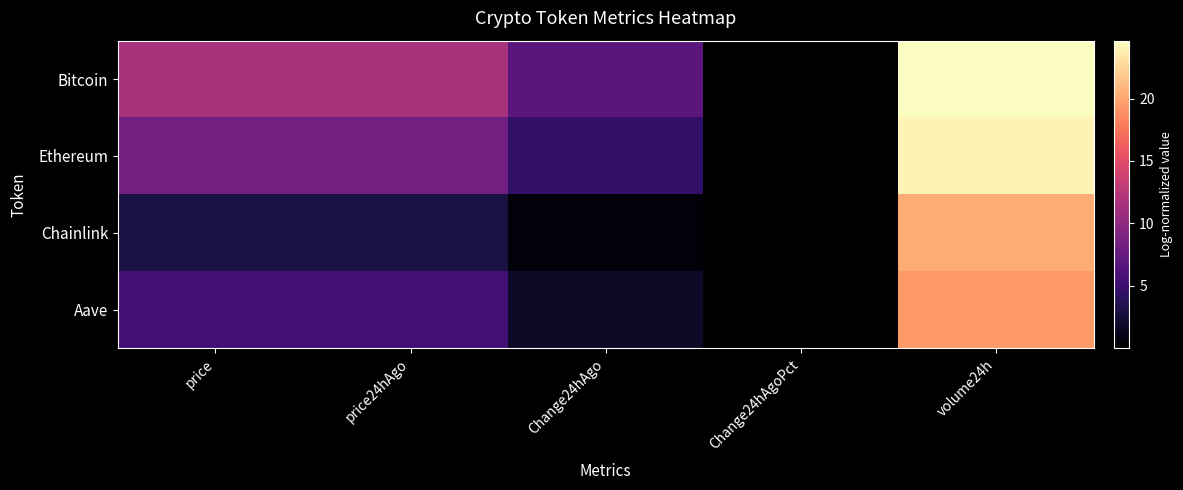

Between Change24hAgoPct and Change24hAgo, which is larger?

Change24hAgo